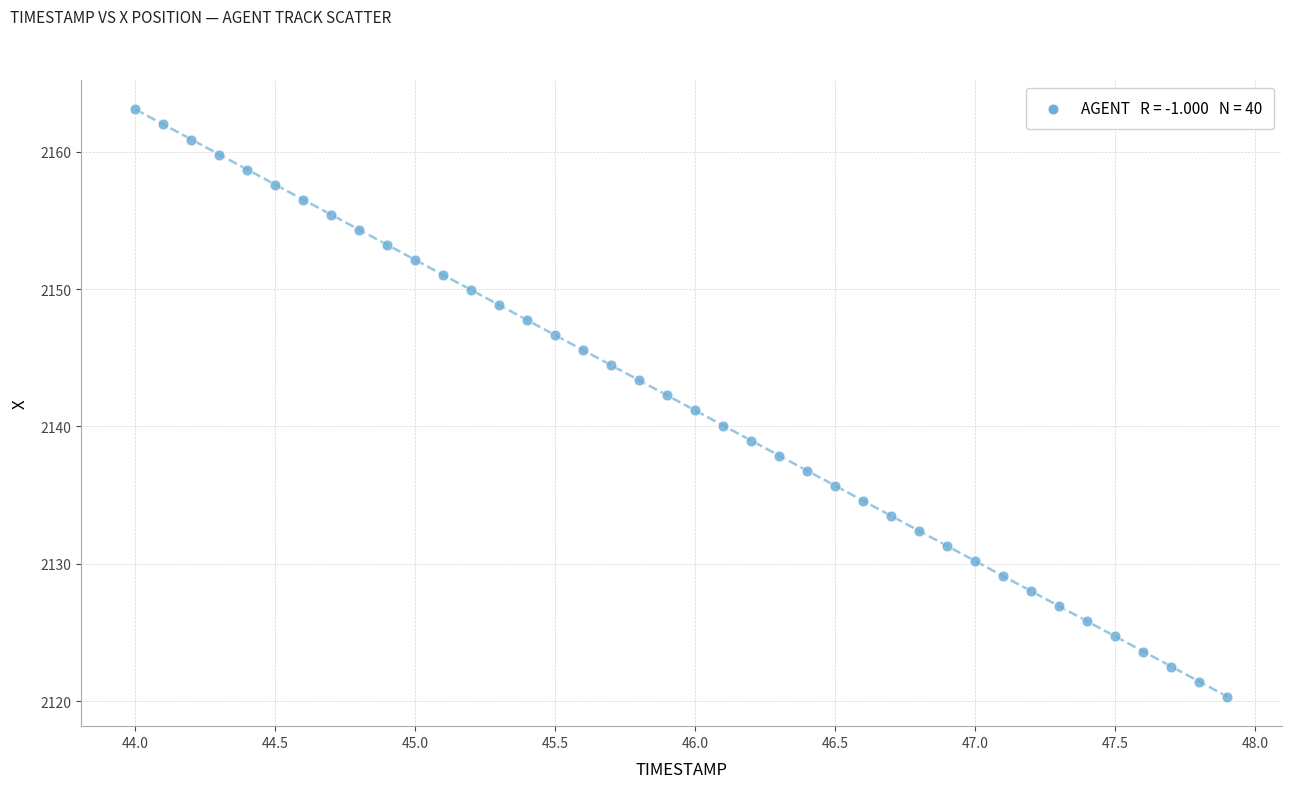

What is the range of X values (max minus min)?

3.9